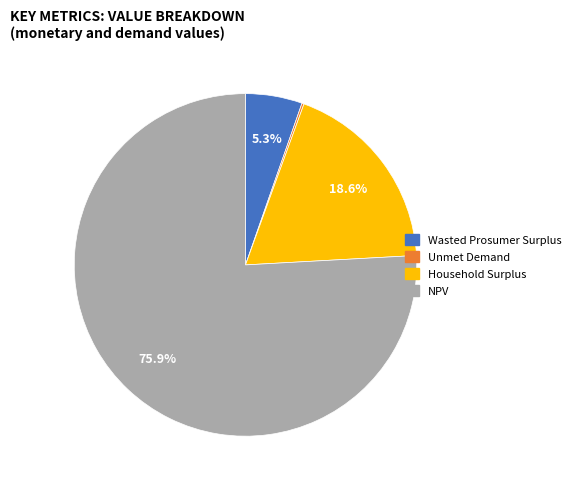

Between Wasted Prosumer Surplus and Household Surplus, which is larger?

Household Surplus